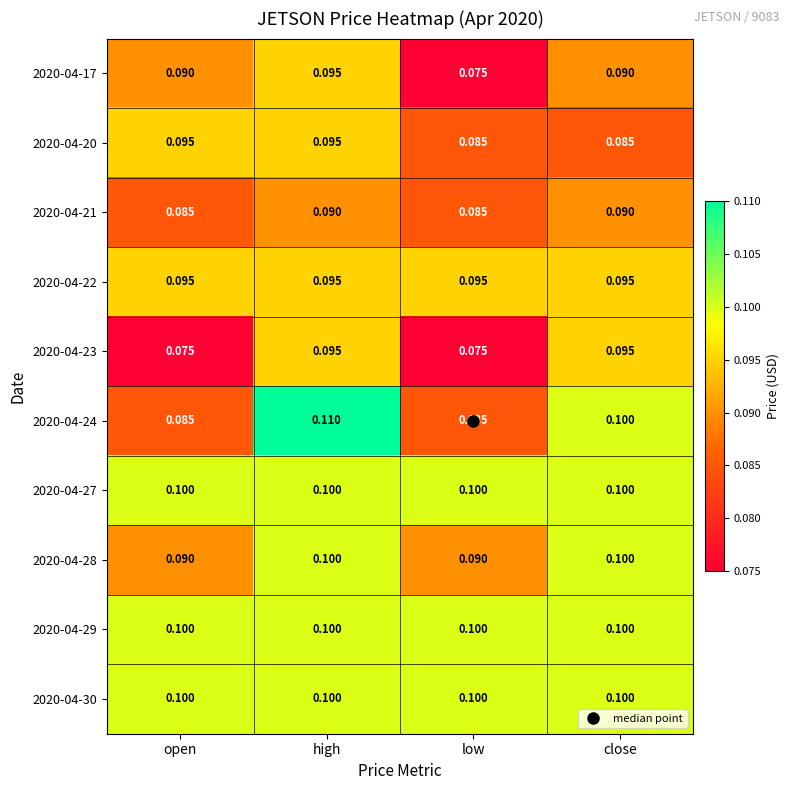

At how many categories does at least one series exceed 0?

4